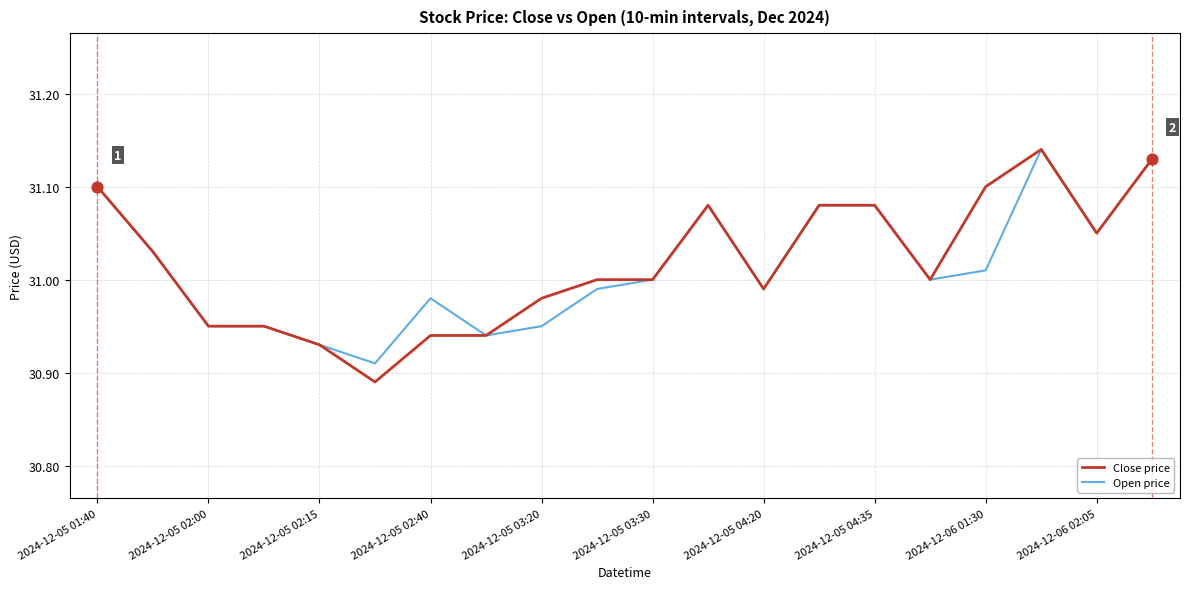

Which series has the largest range (max minus min)?

Close price